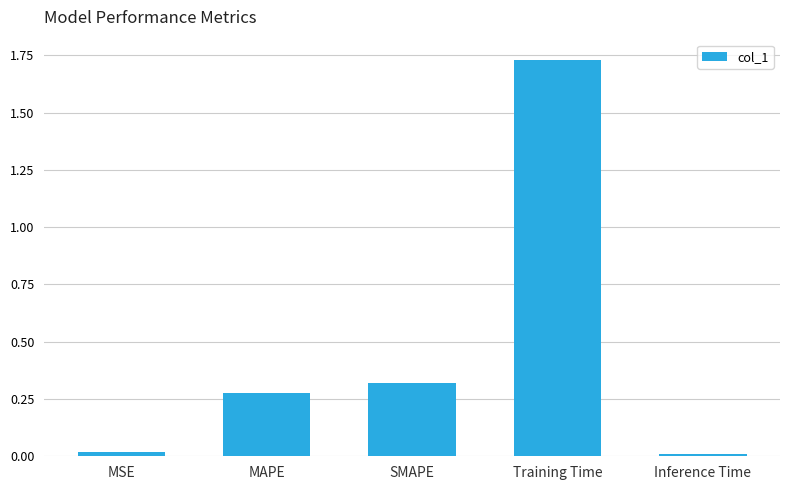

What is the label of the 1st bar from the right?

Inference Time